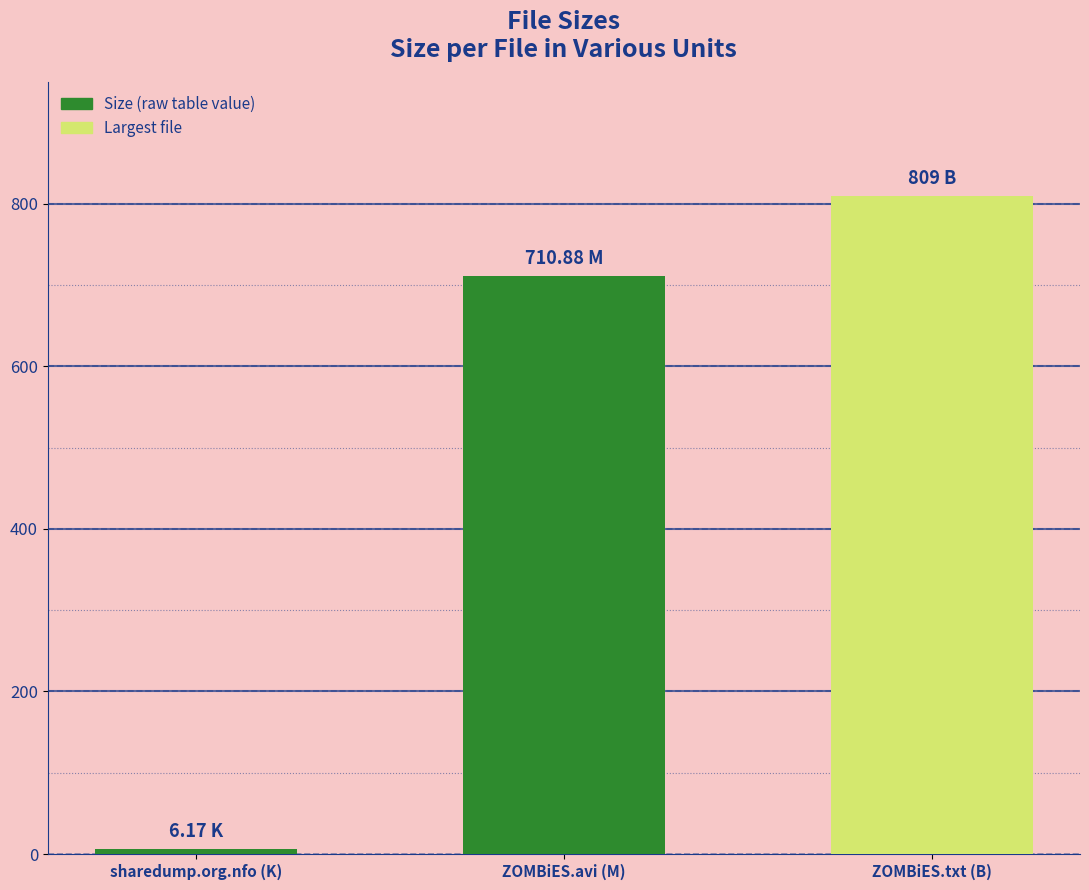

Rank the categories by value from lowest to highest.

sharedump.org.nfo (K), ZOMBiES.avi (M), ZOMBiES.txt (B)